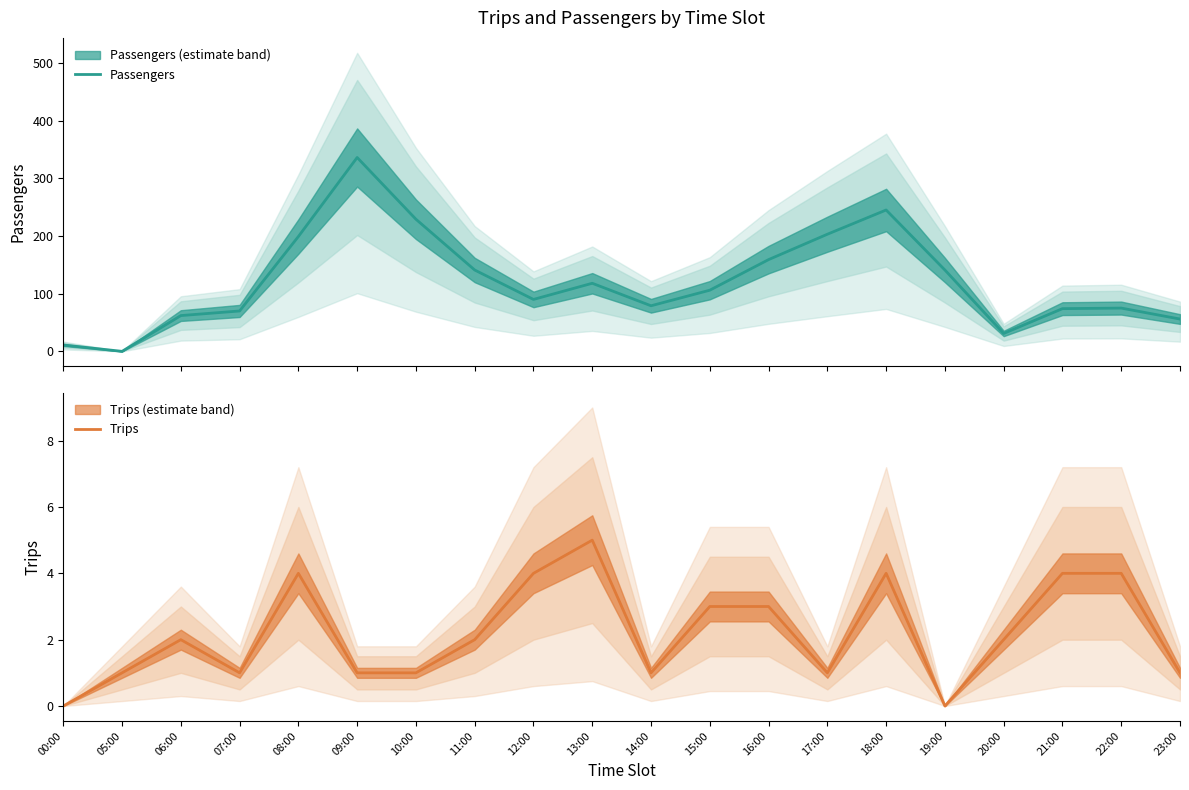

True or false: Trips and Passengers cross at least once.

True